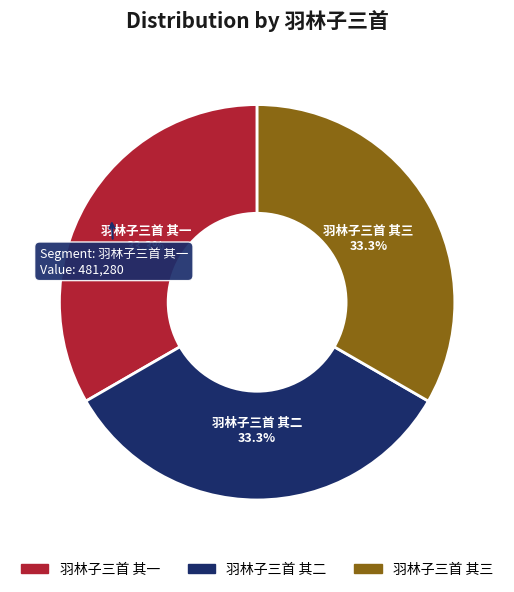

Count the number of slices in the pie.

3